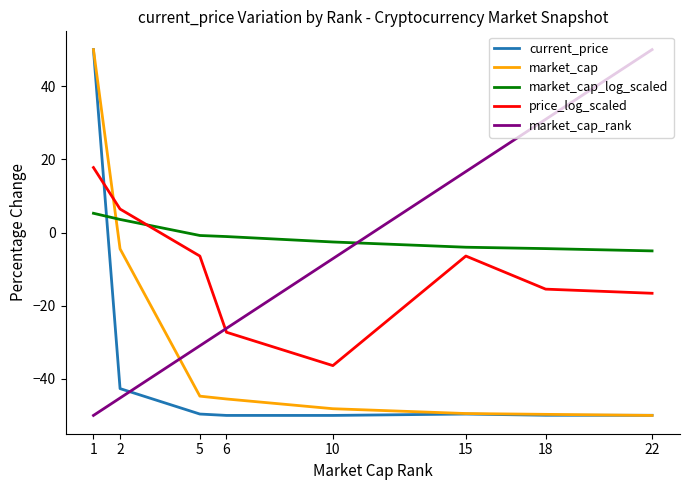

What value does the market_cap series have at 10?

-48.2